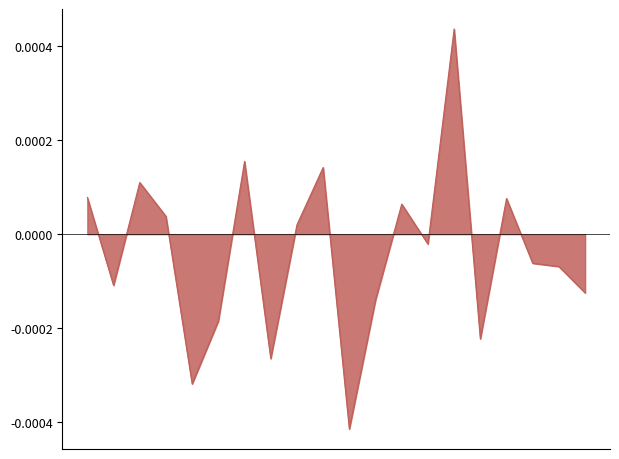

Which label corresponds to the largest value in the chart?

2022-12-01